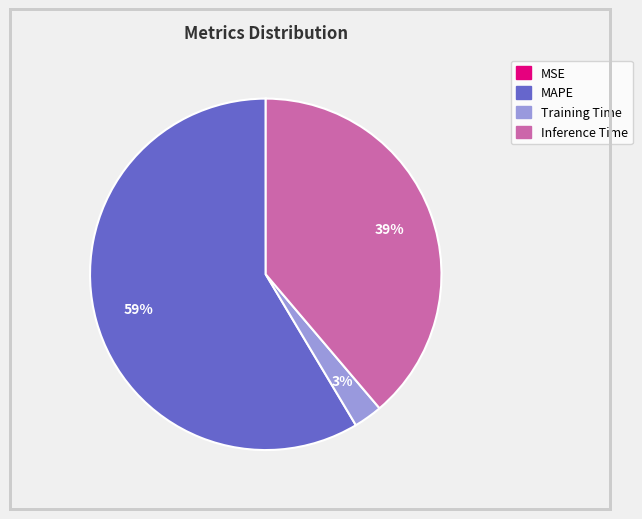

Is there any slice that represents more than half of the pie?

Yes